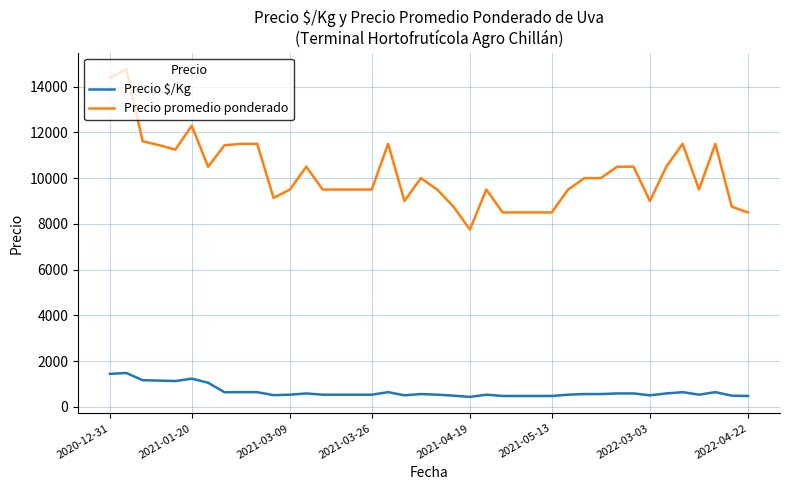

What is the minimum value shown in the chart?

431